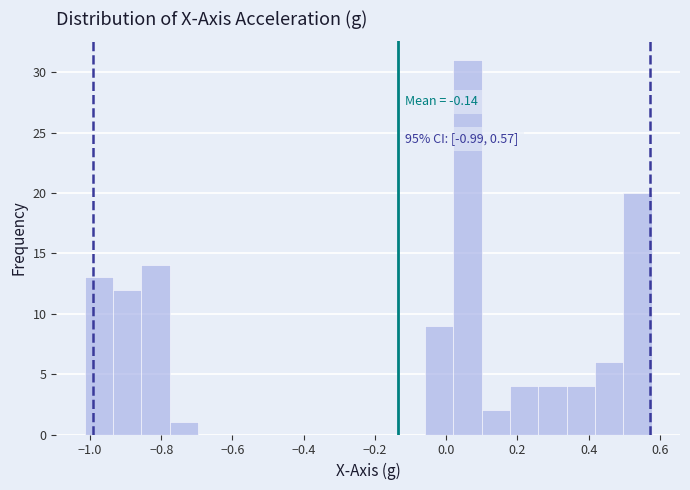

Around what value on the x-axis is the tallest bar? Give the approximate position of its centre, as read against the axis.

0.06